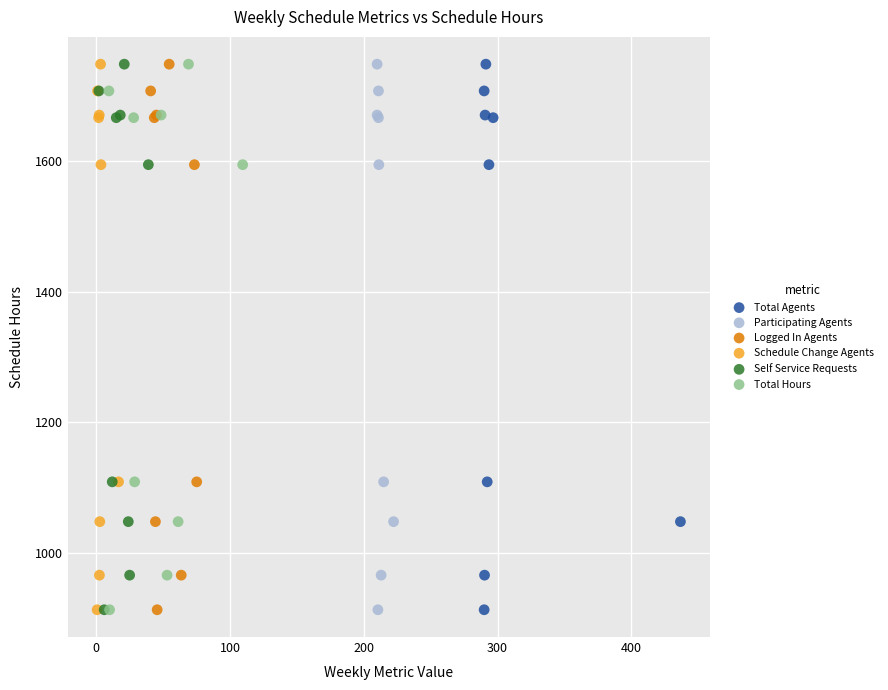

What are all the series names shown in the legend?

Total Agents, Participating Agents, Logged In Agents, Schedule Change Agents, Self Service Requests, Total Hours